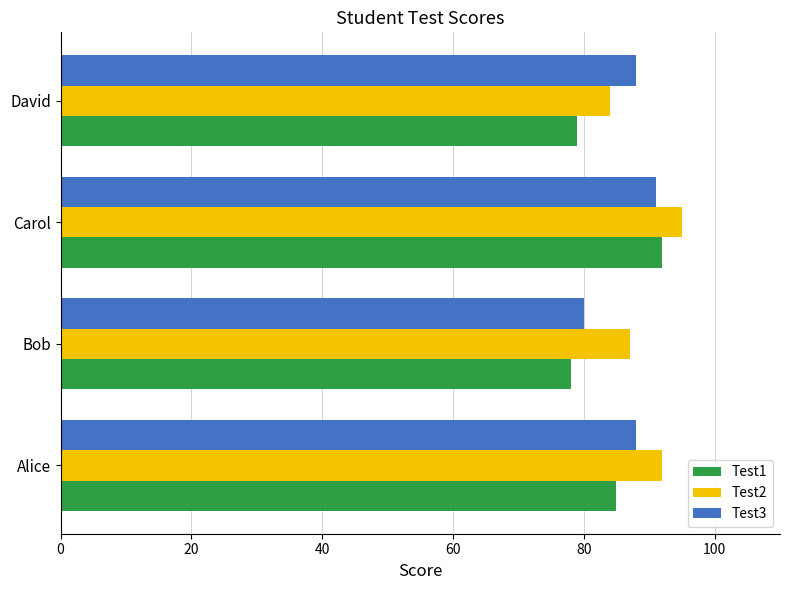

The value of Test2 at Carol is 23. True or false?

False